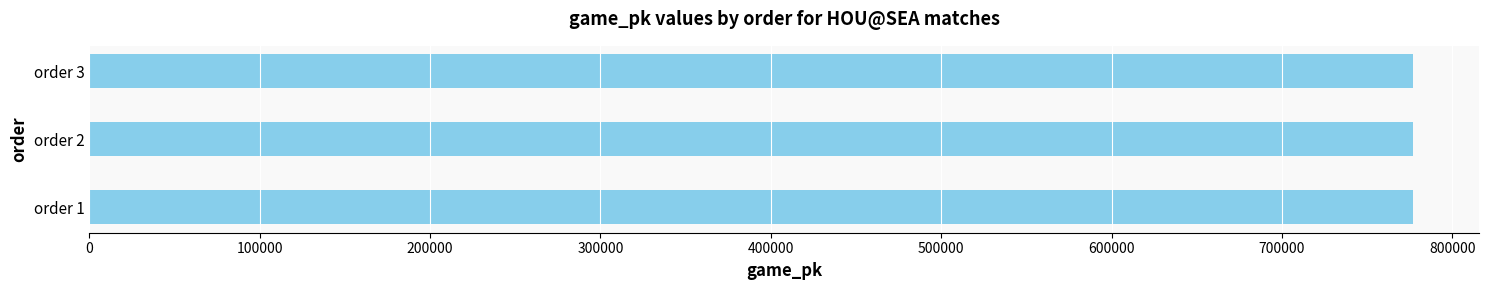

The value at order 3 is 777099. True or false?

True